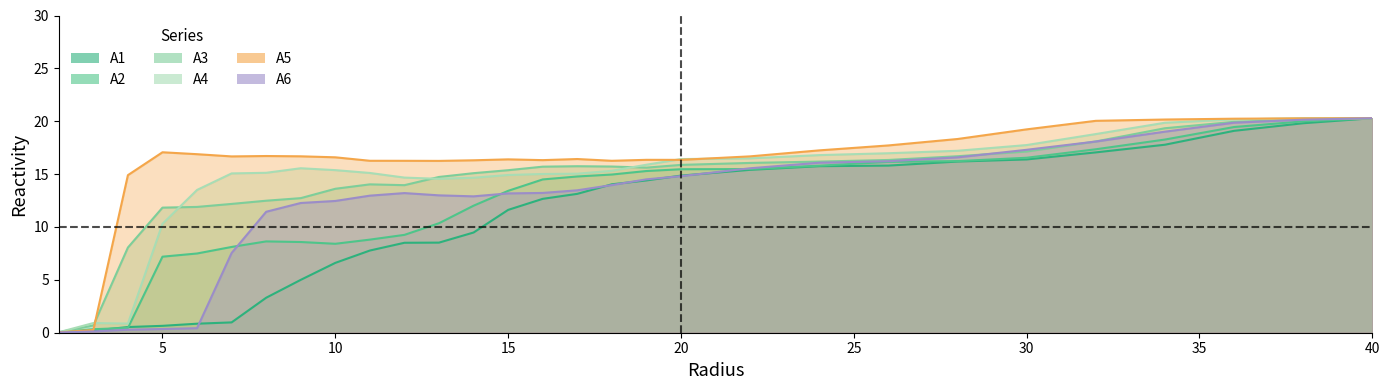

What are all the series names shown in the legend?

A1, A2, A3, A4, A5, A6